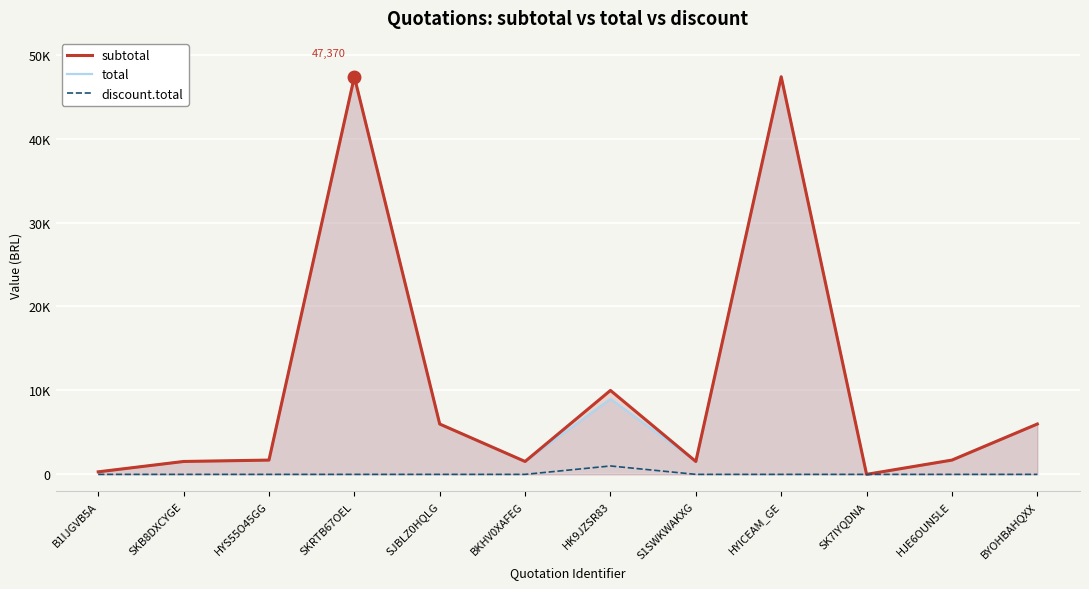

At how many categories does at least one series exceed 20297?

2